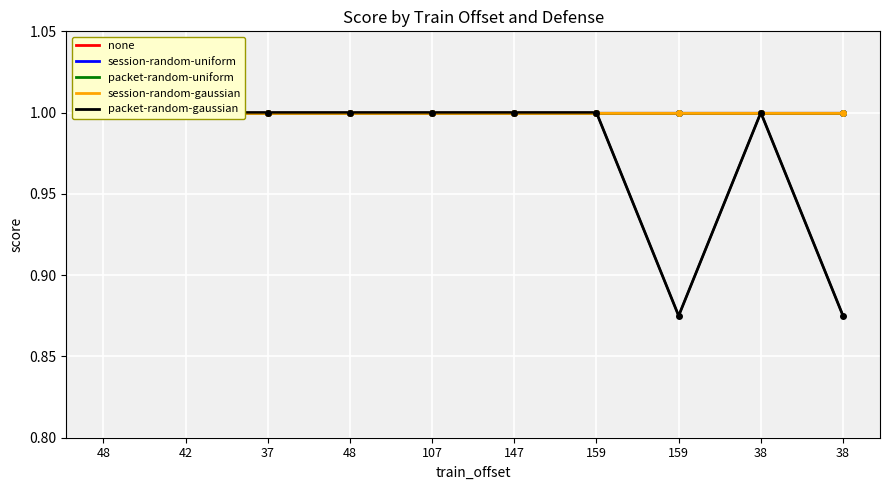

True or false: packet-random-uniform and none intersect in this chart.

False